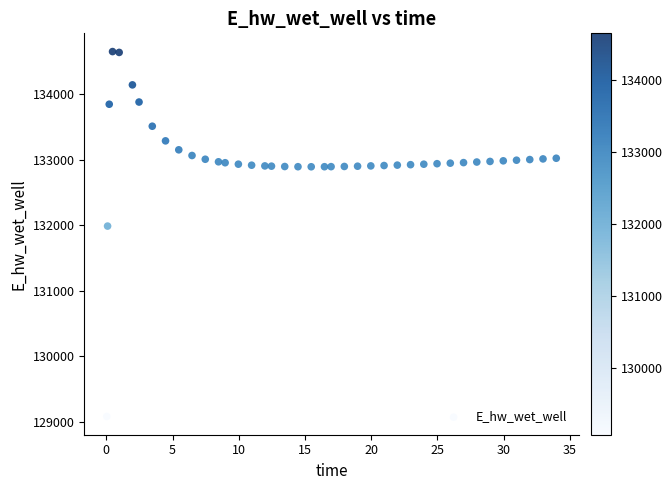

What Y value in the scatter plot is closest to 131863?

131984.3